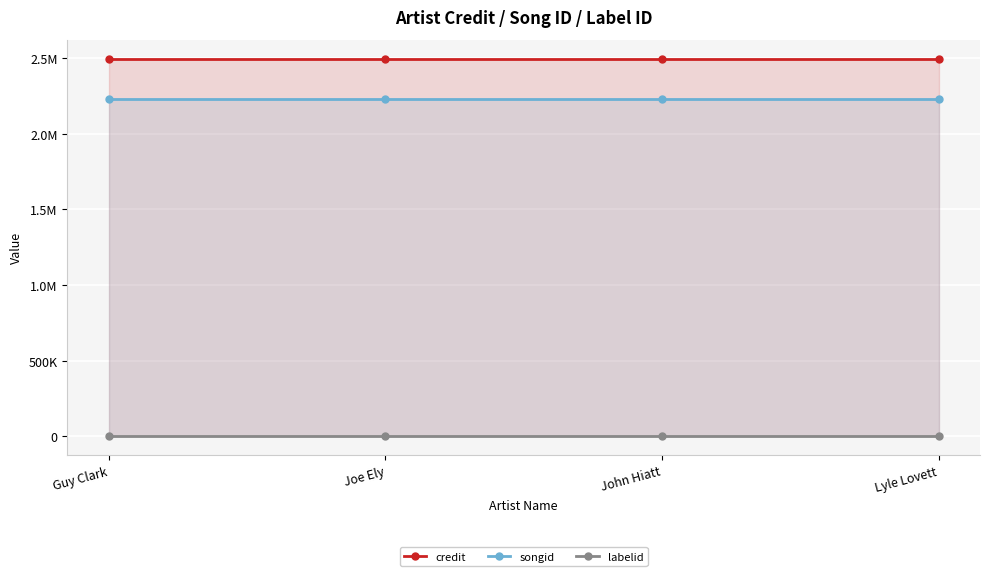

What is the maximum value for credit?

2495104